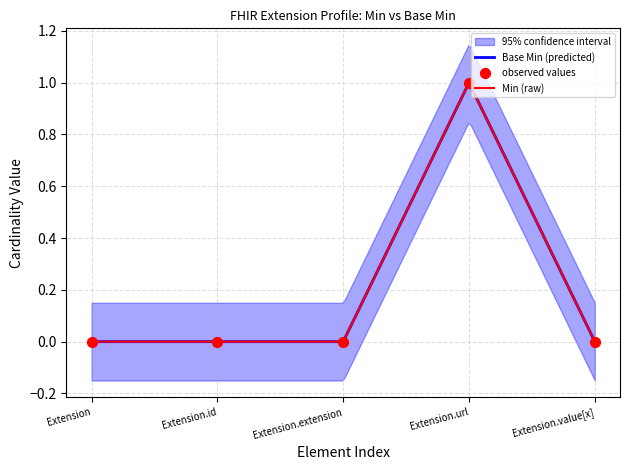

Which series reaches the maximum Y coordinate?

Min